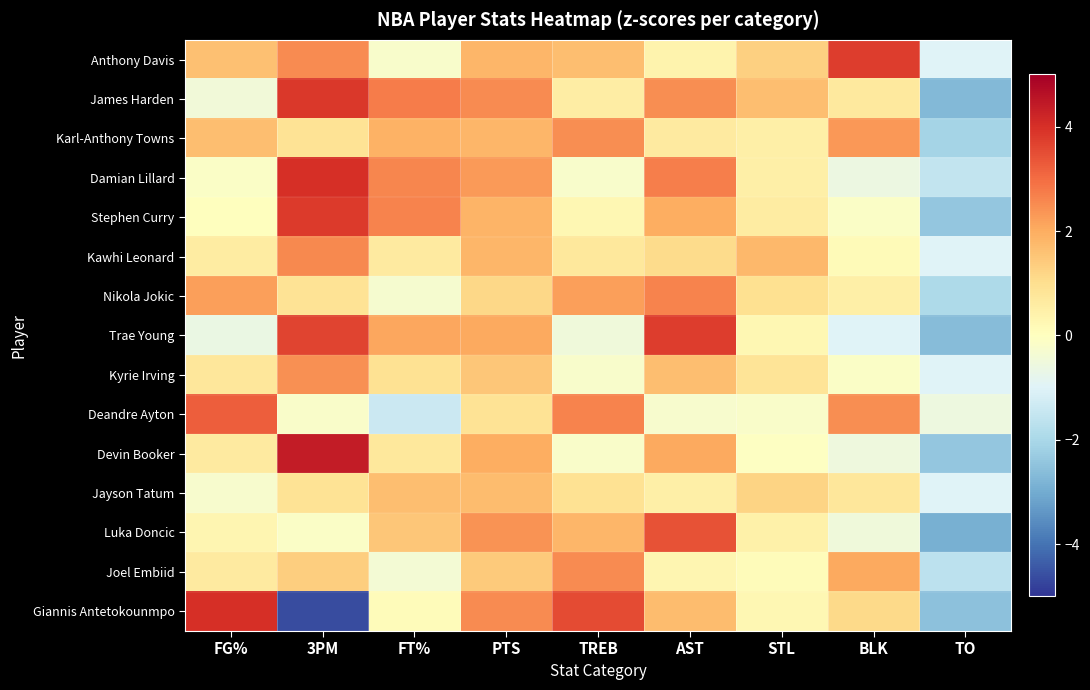

Reading left to right, extract all data points from this chart.

Anthony Davis: FG%=1.6	3PM=2.5	FT%=-0.2	PTS=1.8	TREB=1.6	AST=0.4	STL=1.3	BLK=3.8	TO=-1.0
James Harden: FG%=-0.4	3PM=3.8	FT%=2.8	PTS=2.5	TREB=0.6	AST=2.5	STL=1.7	BLK=0.7	TO=-2.7
Karl-Anthony Towns: FG%=1.7	3PM=0.9	FT%=1.9	PTS=1.8	TREB=2.5	AST=0.7	STL=0.5	BLK=2.3	TO=-2.1
Damian Lillard: FG%=-0.1	3PM=4.0	FT%=2.6	PTS=2.3	TREB=-0.2	AST=2.7	STL=0.5	BLK=-0.6	TO=-1.6
Stephen Curry: FG%=0.0	3PM=3.8	FT%=2.6	PTS=1.9	TREB=0.2	AST=2.0	STL=0.6	BLK=-0.1	TO=-2.4
Kawhi Leonard: FG%=0.6	3PM=2.6	FT%=0.6	PTS=1.8	TREB=0.7	AST=1.1	STL=1.8	BLK=0.1	TO=-1.0
Nikola Jokic: FG%=2.2	3PM=0.9	FT%=-0.3	PTS=1.1	TREB=2.2	AST=2.6	STL=1.0	BLK=0.5	TO=-1.9
Trae Young: FG%=-0.6	3PM=3.6	FT%=2.1	PTS=2.0	TREB=-0.5	AST=3.8	STL=0.3	BLK=-1.0	TO=-2.6
Kyrie Irving: FG%=0.8	3PM=2.4	FT%=0.9	PTS=1.5	TREB=-0.2	AST=1.7	STL=0.9	BLK=-0.1	TO=-1.0
Deandre Ayton: FG%=3.2	3PM=-0.2	FT%=-1.4	PTS=0.9	TREB=2.6	AST=-0.3	STL=-0.2	BLK=2.5	TO=-0.5
Devin Booker: FG%=0.7	3PM=4.4	FT%=0.7	PTS=2.0	TREB=-0.2	AST=2.1	STL=-0.1	BLK=-0.5	TO=-2.4
Jayson Tatum: FG%=-0.3	3PM=0.9	FT%=1.7	PTS=1.7	TREB=0.9	AST=0.5	STL=1.2	BLK=0.8	TO=-1.0
Luka Doncic: FG%=0.3	3PM=-0.1	FT%=1.5	PTS=2.4	TREB=1.8	AST=3.4	STL=0.5	BLK=-0.5	TO=-2.9
Joel Embiid: FG%=0.6	3PM=1.3	FT%=-0.4	PTS=1.4	TREB=2.5	AST=0.3	STL=0.1	BLK=2.0	TO=-1.7
Giannis Antetokounmpo: FG%=4.0	3PM=-4.6	FT%=0.1	PTS=2.5	TREB=3.5	AST=1.7	STL=0.3	BLK=1.1	TO=-2.5